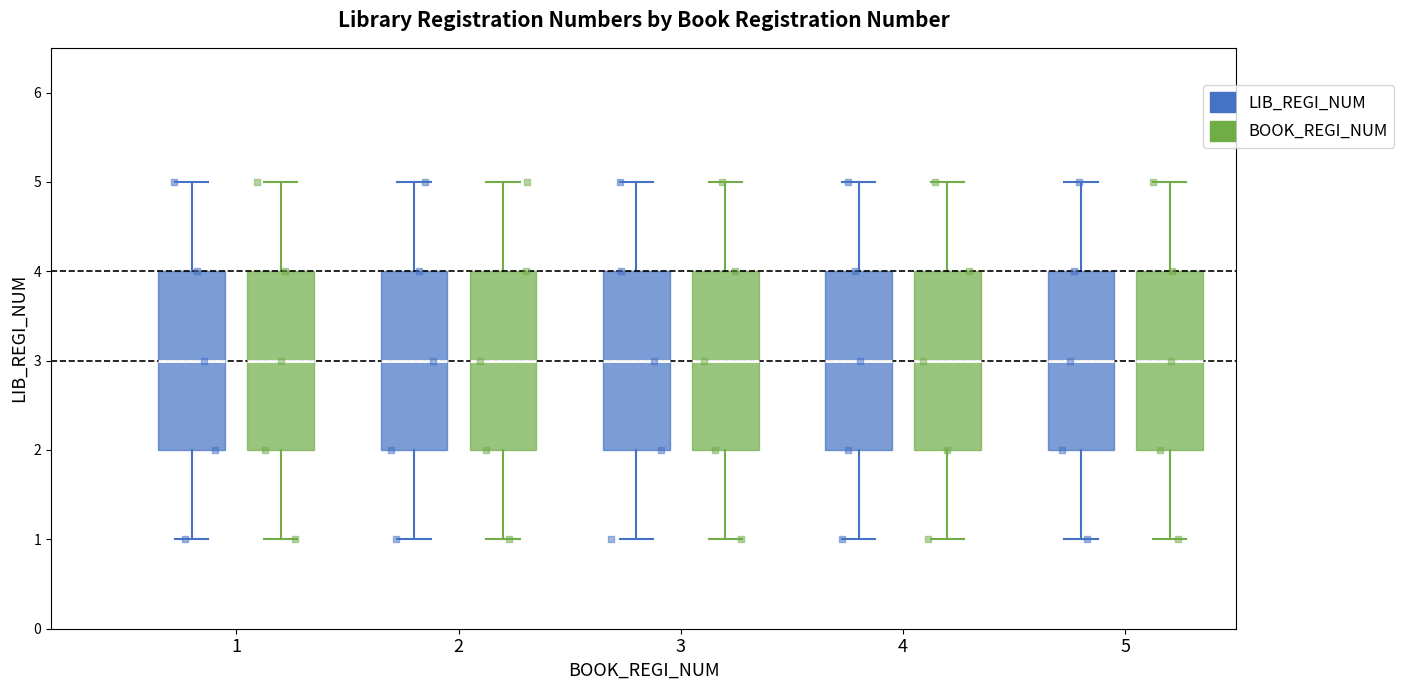

Reading left to right, read every box against the y-axis: the position of its median line, the range the box covers, and the ends of its whiskers. The values are not printed on the chart, so give them approximately, as read against the axis.

1 (LIB_REGI_NUM): median 3, box 2 to 4, whiskers 1 to 5
1 (BOOK_REGI_NUM): median 3, box 2 to 4, whiskers 1 to 5
2 (LIB_REGI_NUM): median 3, box 2 to 4, whiskers 1 to 5
2 (BOOK_REGI_NUM): median 3, box 2 to 4, whiskers 1 to 5
3 (LIB_REGI_NUM): median 3, box 2 to 4, whiskers 1 to 5
3 (BOOK_REGI_NUM): median 3, box 2 to 4, whiskers 1 to 5
4 (LIB_REGI_NUM): median 3, box 2 to 4, whiskers 1 to 5
4 (BOOK_REGI_NUM): median 3, box 2 to 4, whiskers 1 to 5
5 (LIB_REGI_NUM): median 3, box 2 to 4, whiskers 1 to 5
5 (BOOK_REGI_NUM): median 3, box 2 to 4, whiskers 1 to 5